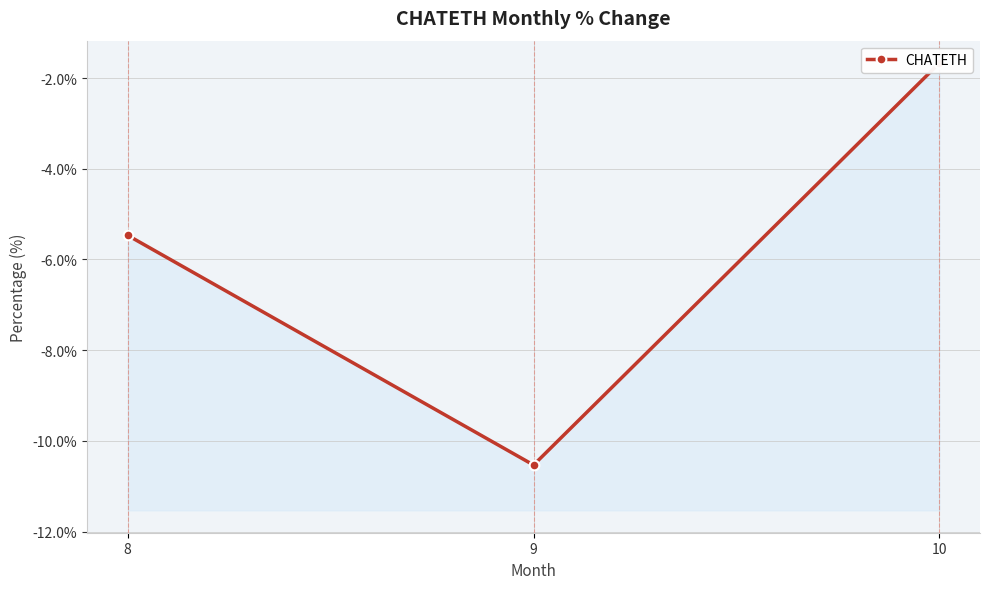

Which label corresponds to the smallest value in the chart?

9